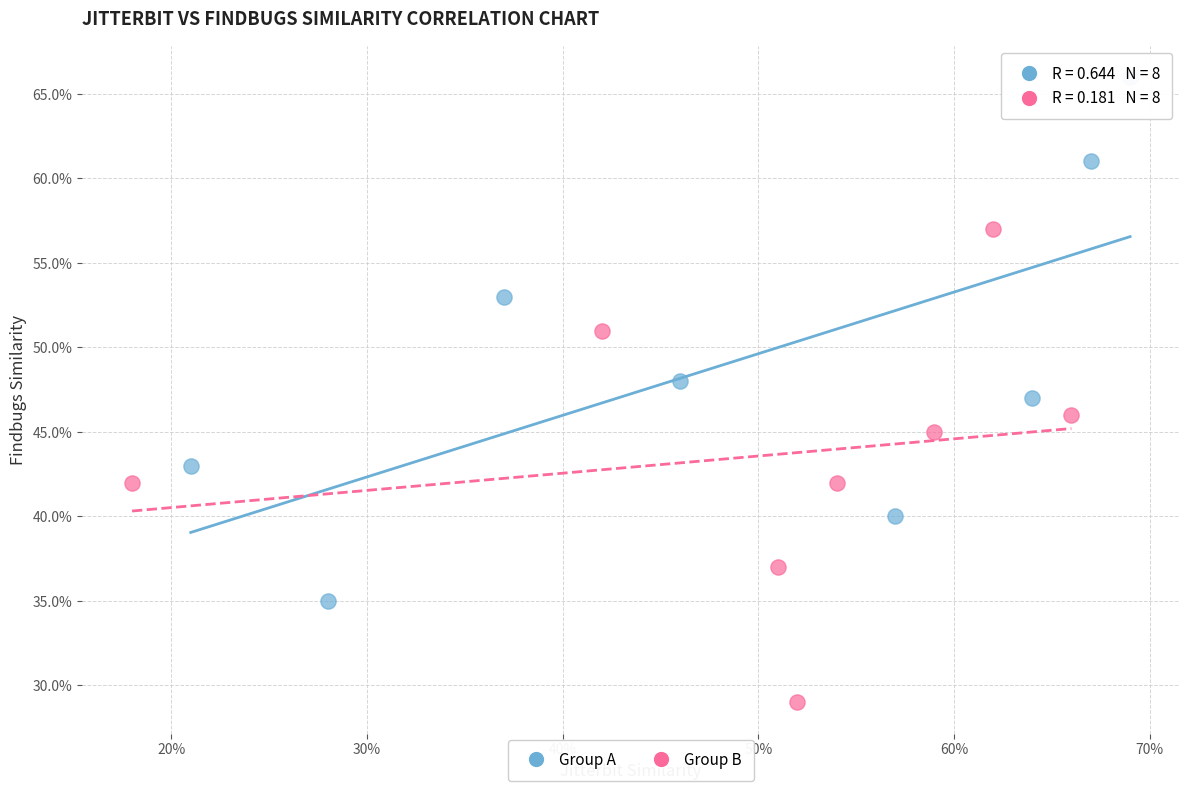

Which series contains the highest Y value?

Group A